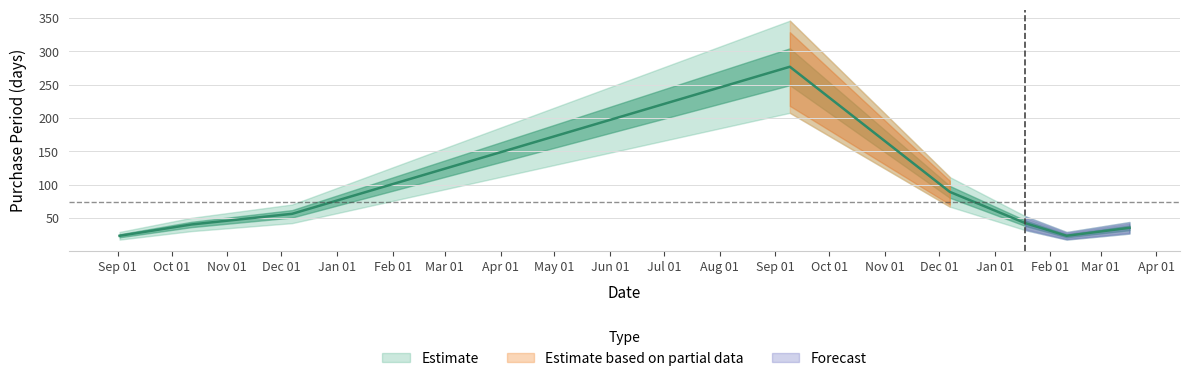

Between 2017-03-17 and 2017-02-10, which is larger?

2017-03-17